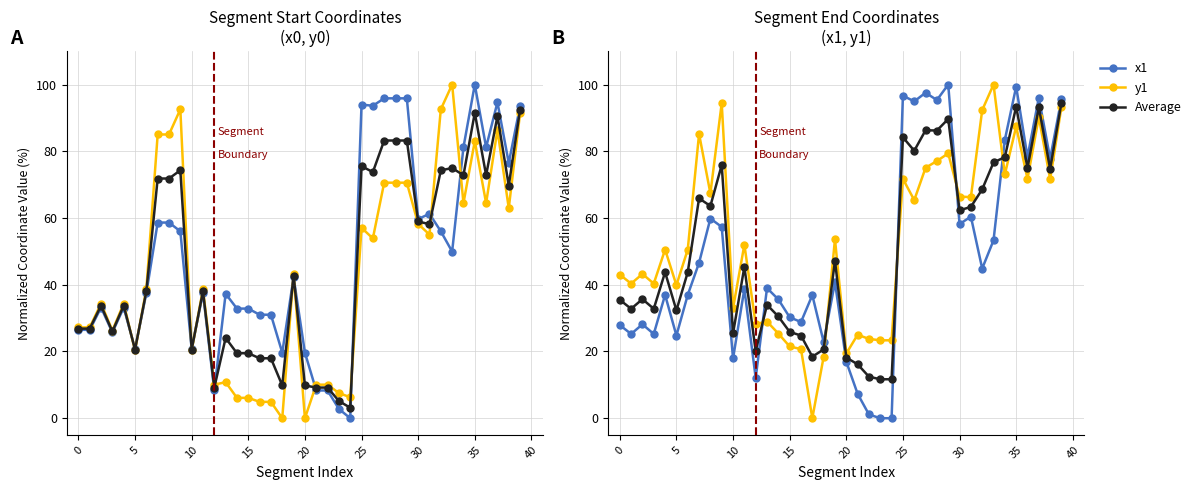

Does the chart have visible grid lines?

Yes